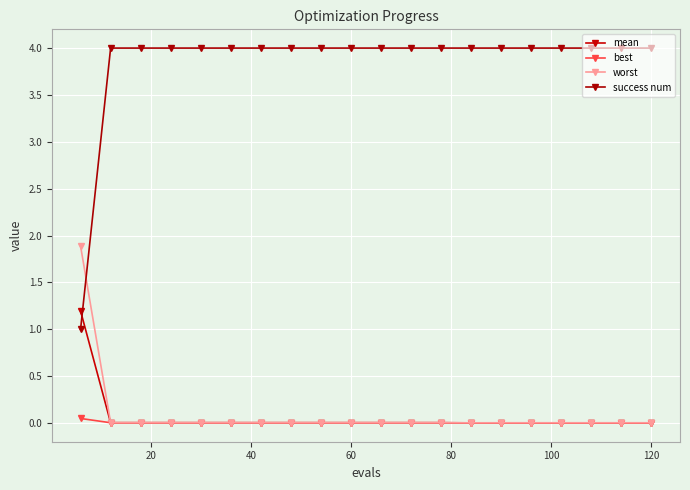

Does the chart have visible grid lines?

Yes